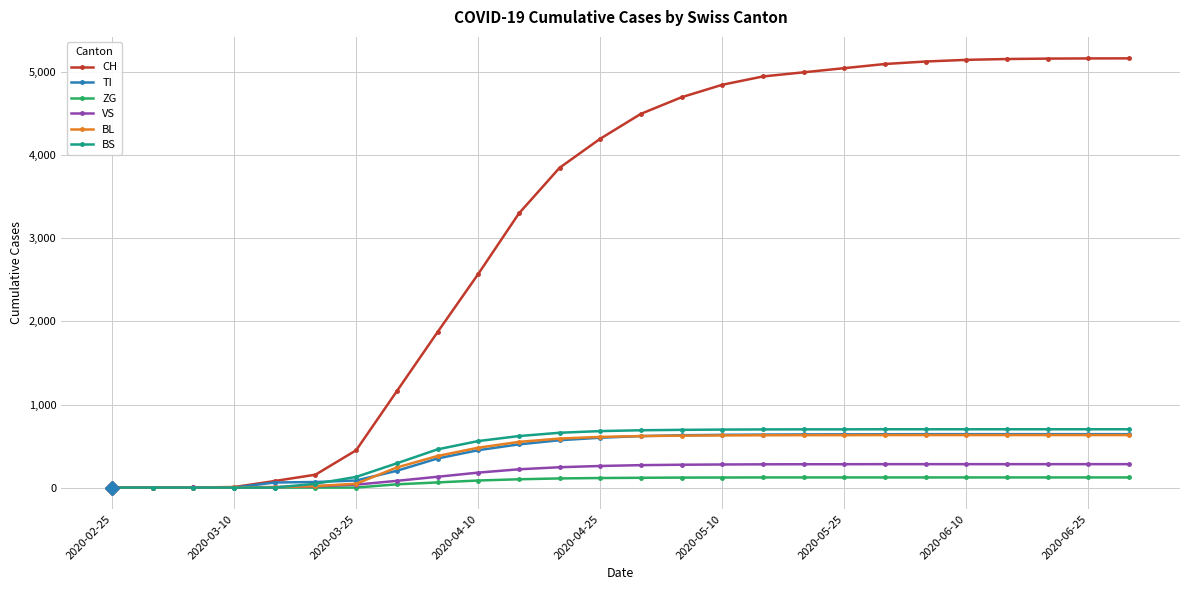

How many lines are shown in the chart?

6